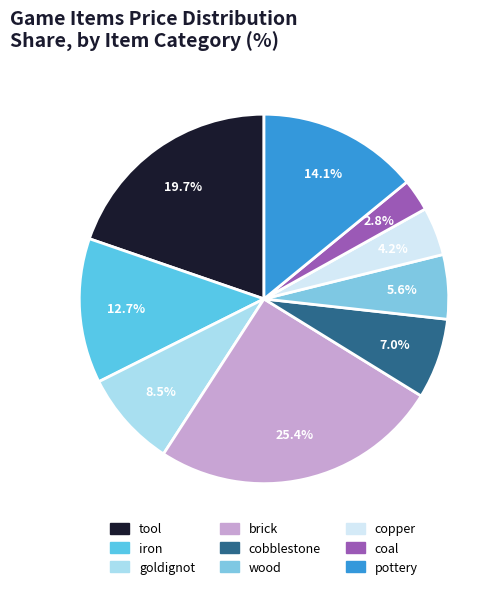

Is the sum of wood and goldignot greater than half?

No